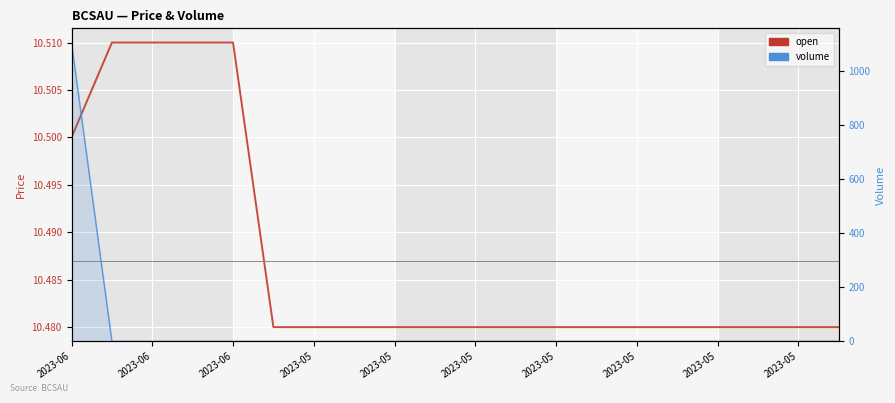

What is the sum of all volume values?

1101.0